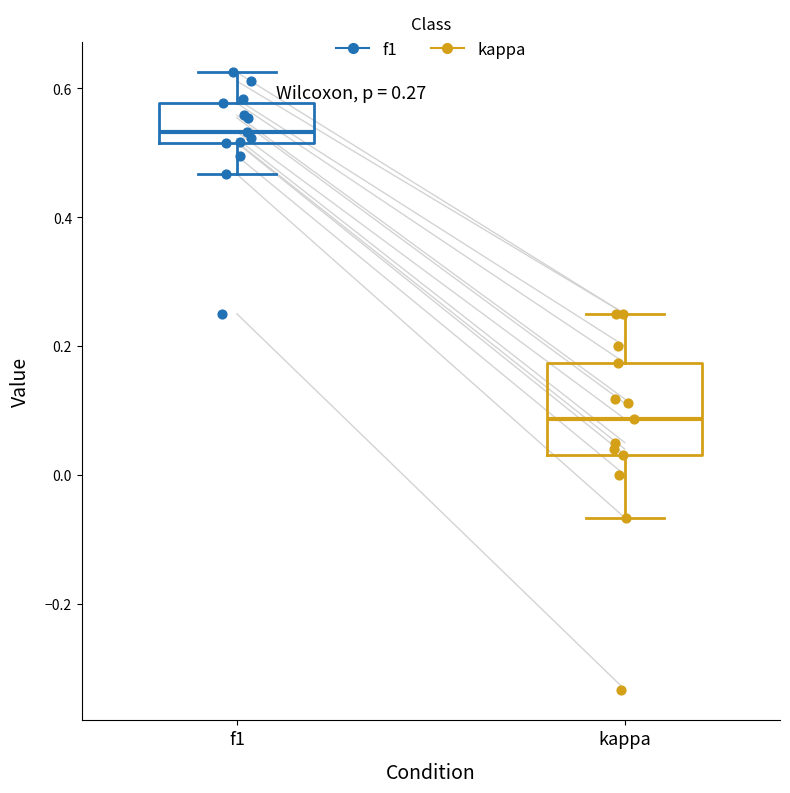

Which box is the tallest, from its lower edge to its upper edge?

kappa